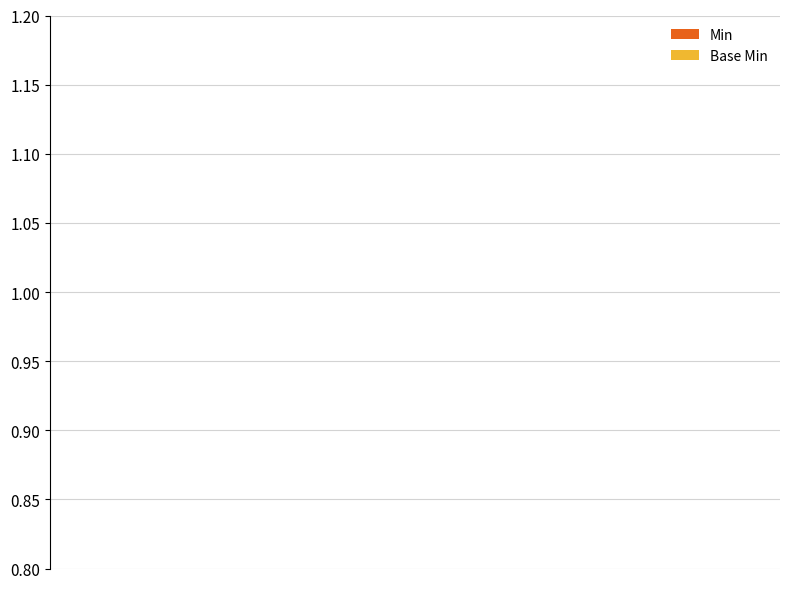

Count the number of data series in this chart.

2